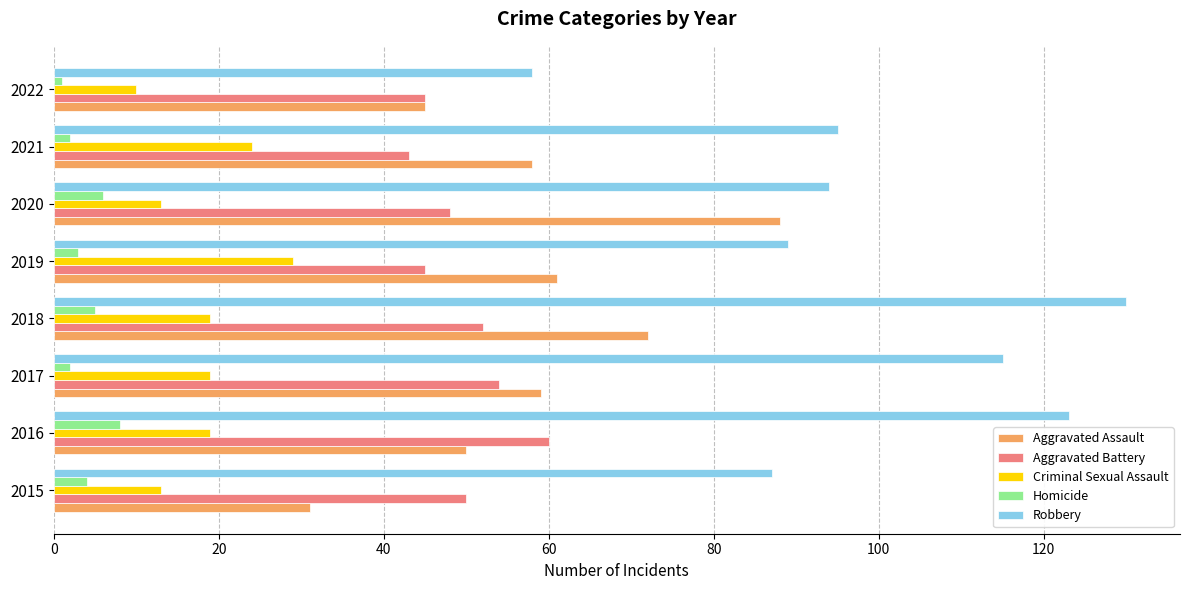

At which category does the chart reach its peak across all series?

2018